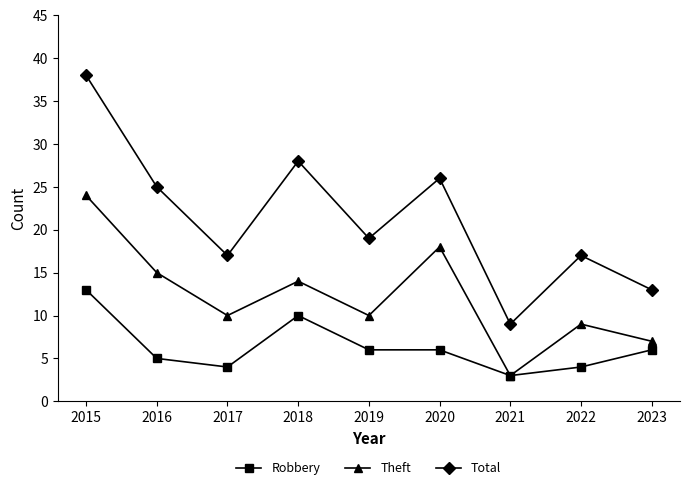

What is the spread (max minus min) of values at 2020?

20